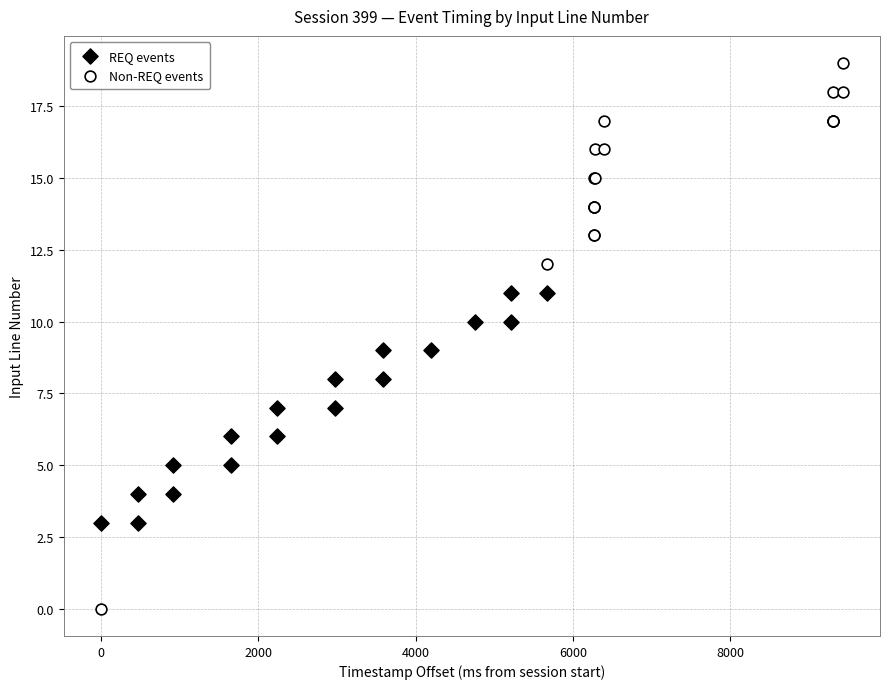

Which series reaches the maximum Y coordinate?

Non-REQ events